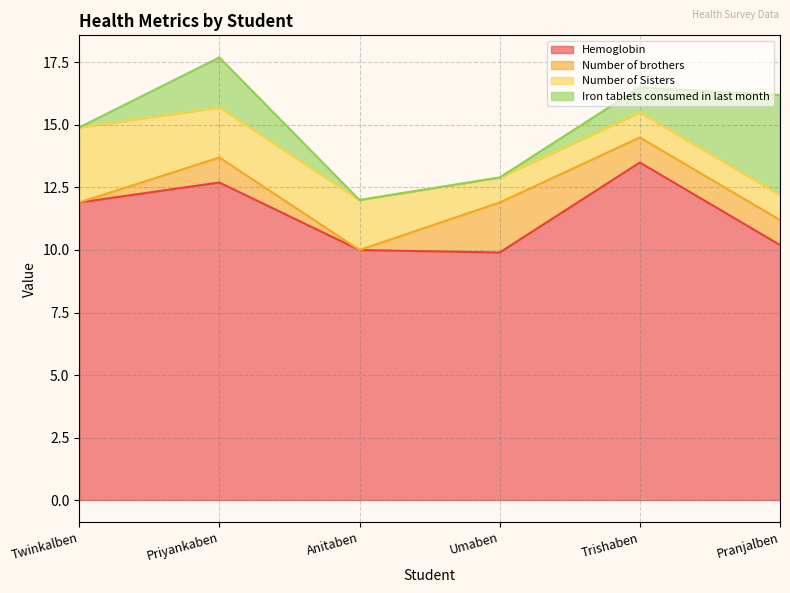

What is the average value of the Hemoglobin series?

11.4